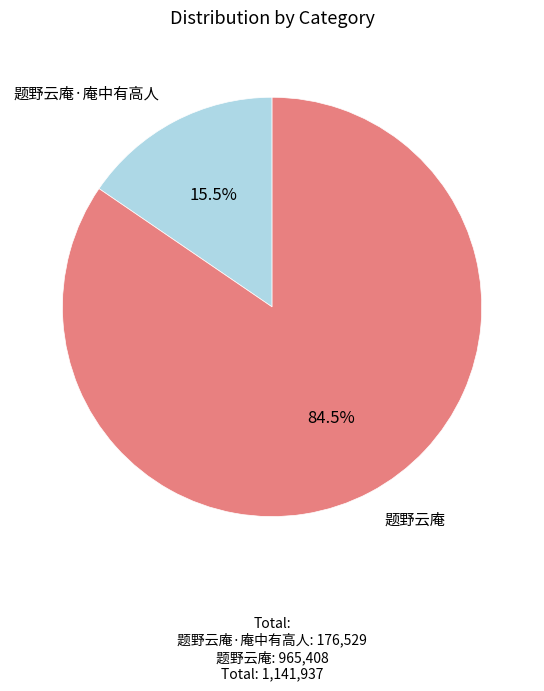

Is there any slice that represents more than half of the pie?

Yes